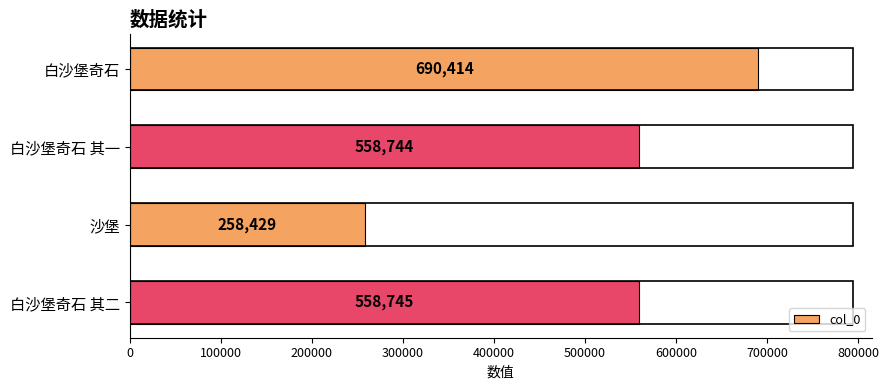

What is the label of the 2nd bar from the top?

白沙堡奇石 其一